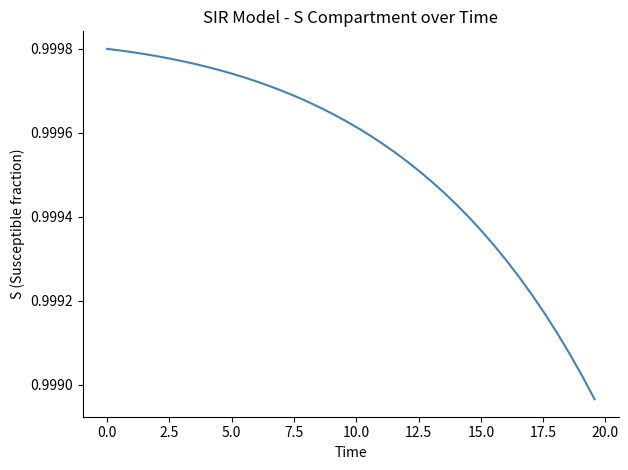

Does the chart display data point markers on the line(s)?

No